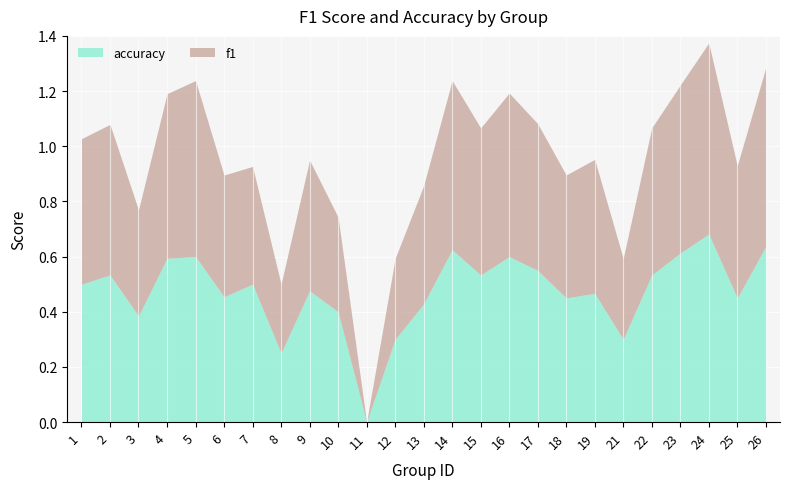

At which category does accuracy reach its first local valley?

3